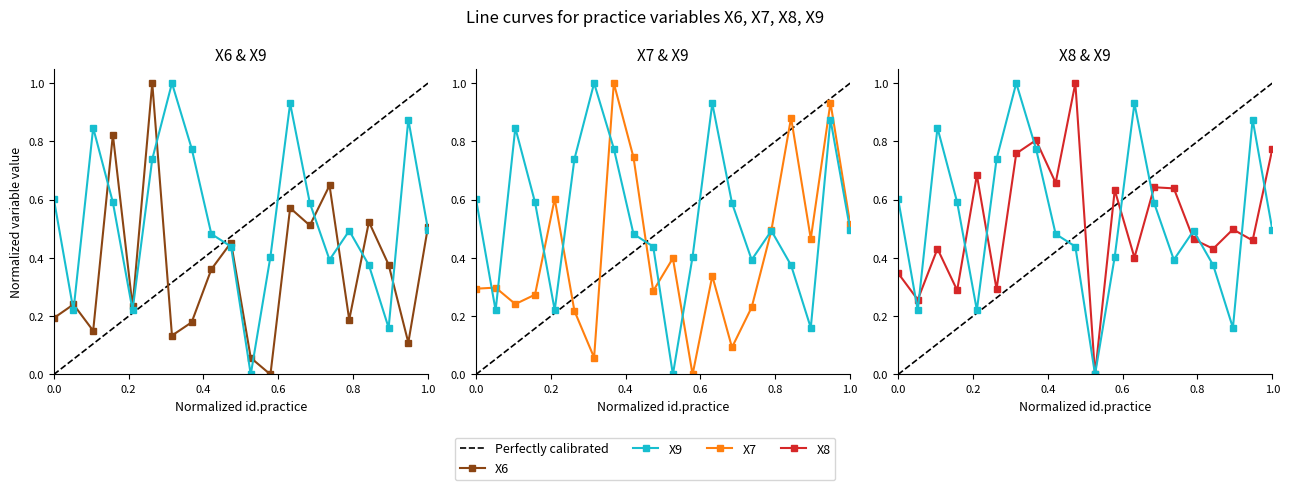

In X6, how many points are lower than both neighbors (excluding endpoints)?

7